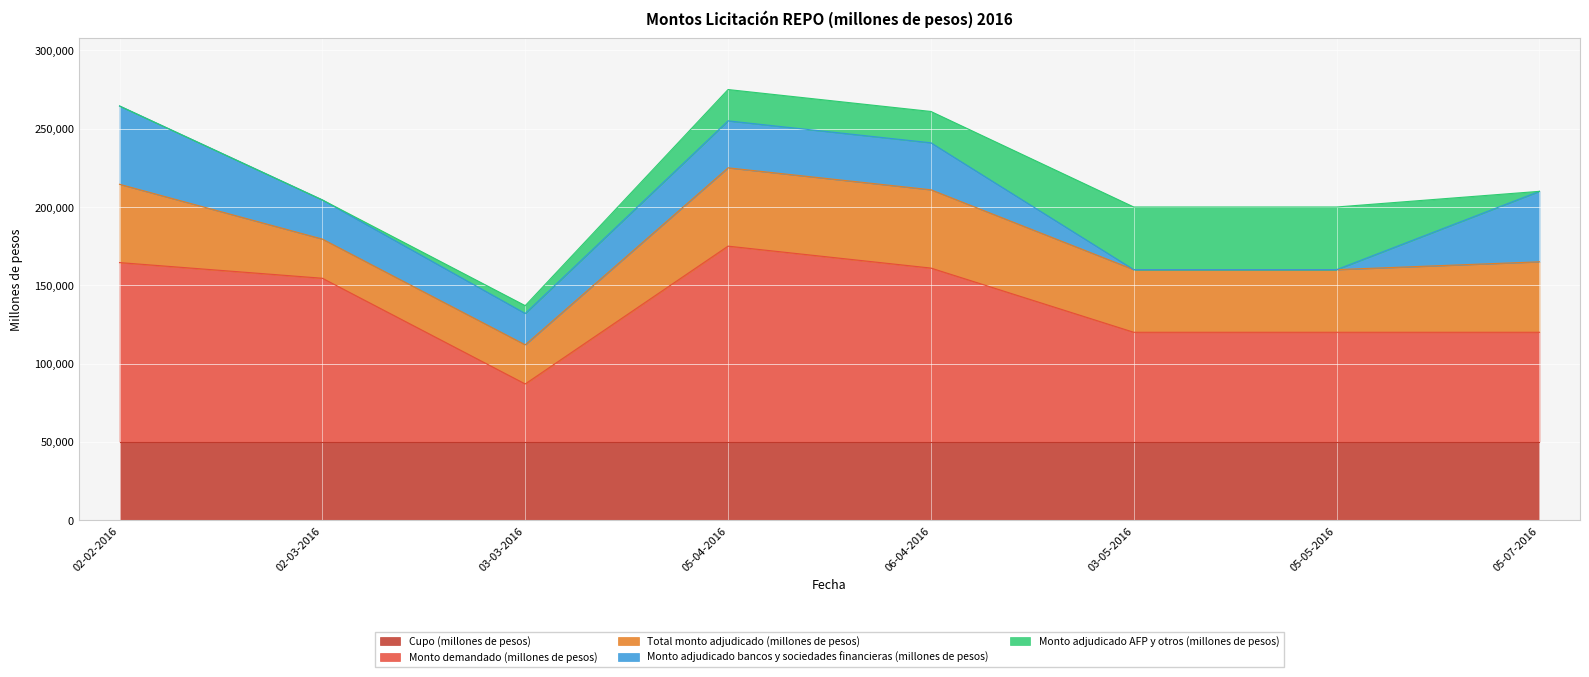

Where does the Monto adjudicado bancos y sociedades financieras (millones de pesos) series first go above 30000?

02-02-2016